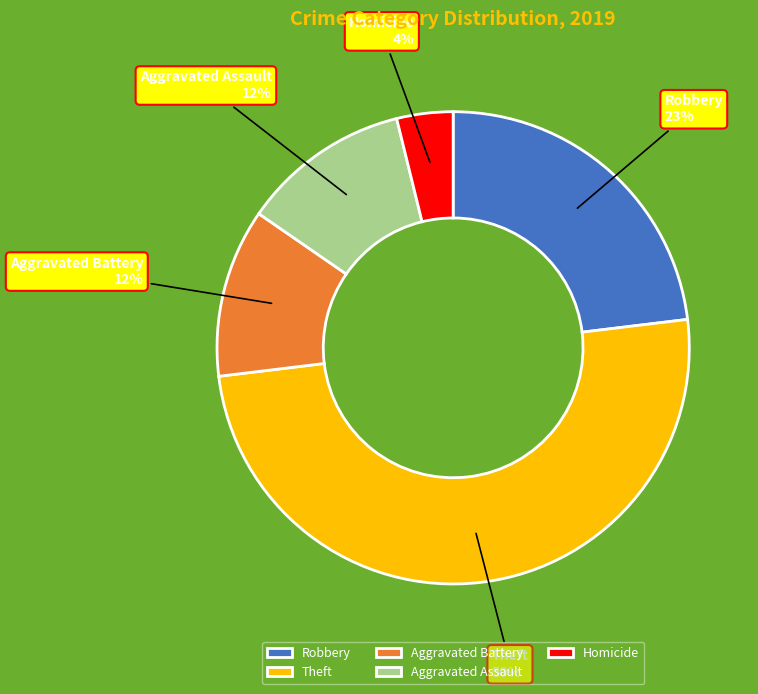

What is the smallest slice in the pie chart?

Homicide